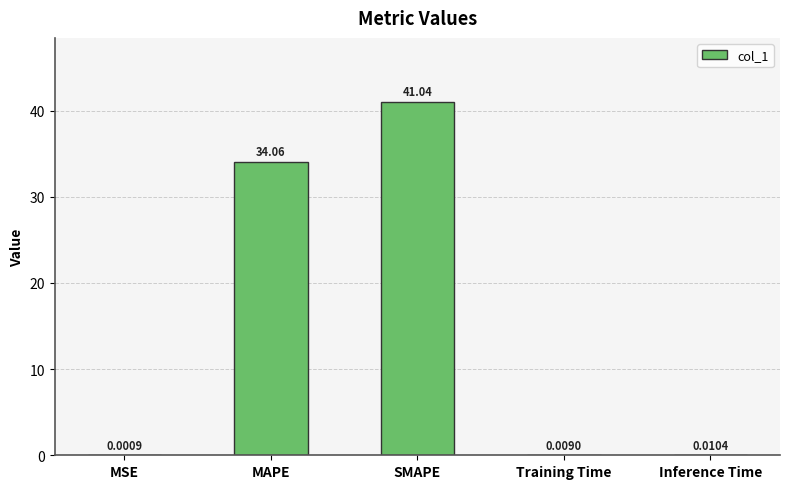

What is the sum of the values at Training Time and MAPE?

34.1